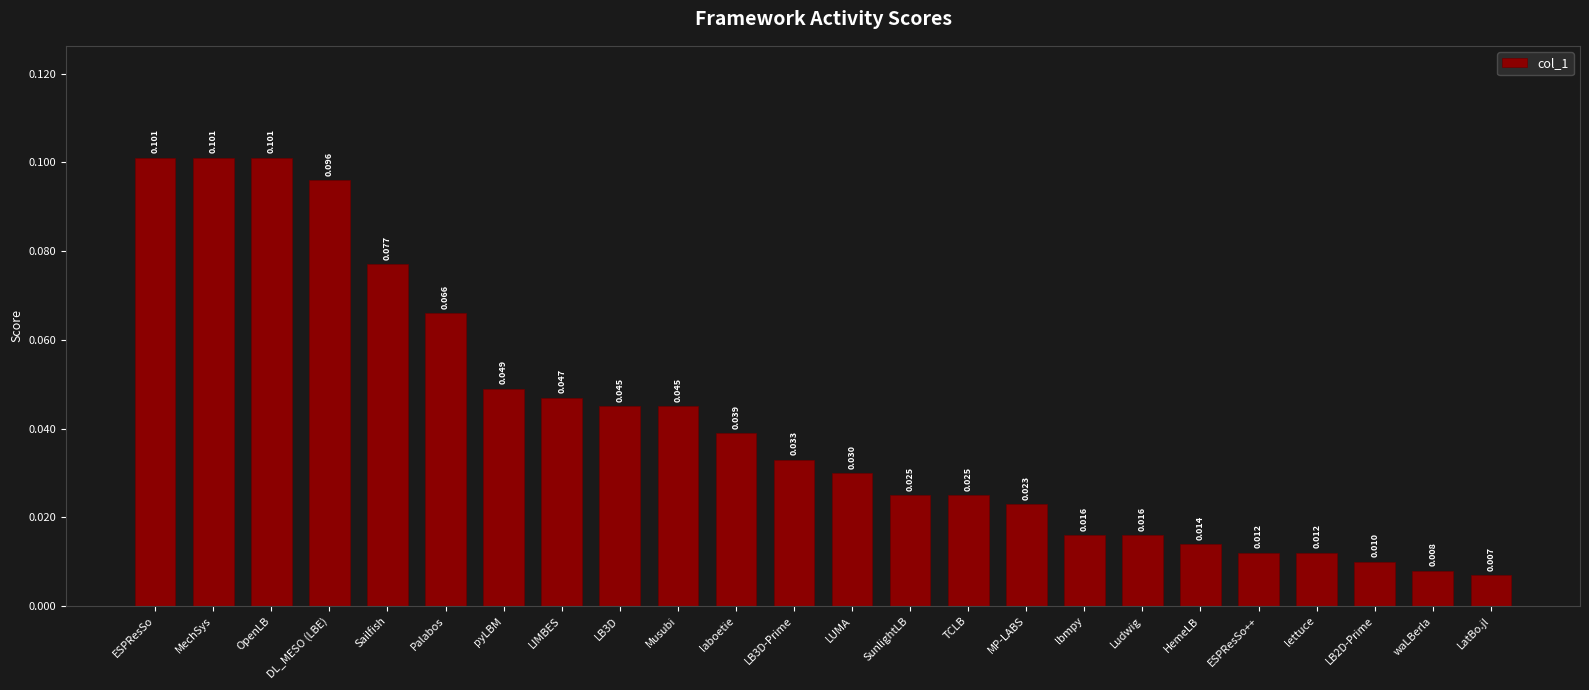

What position from the right is Palabos?

19